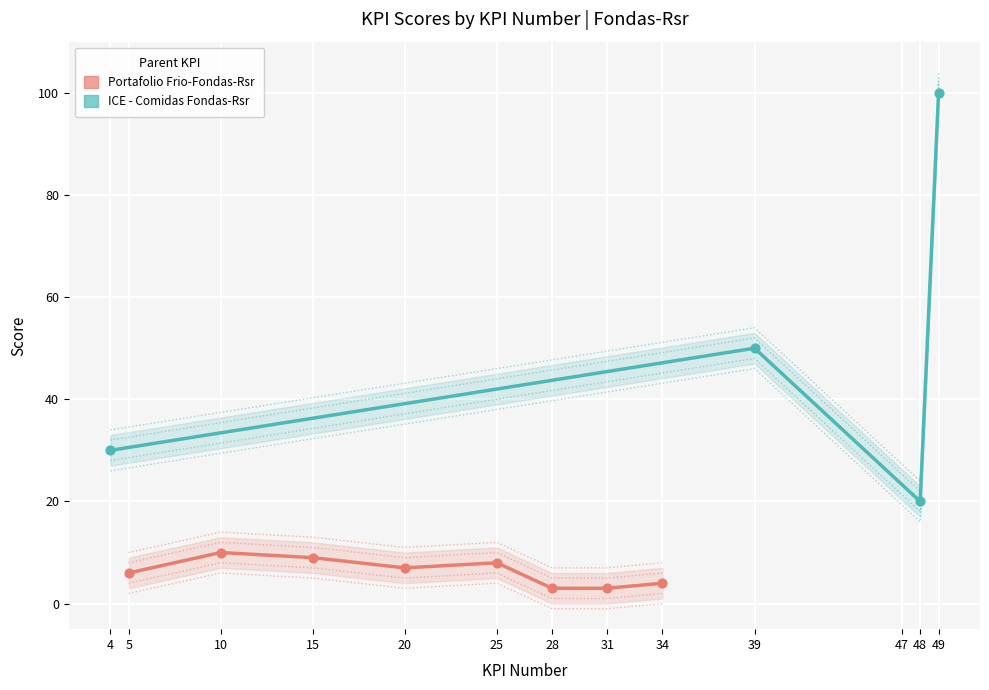

Which has a higher value, 5 or 49?

49